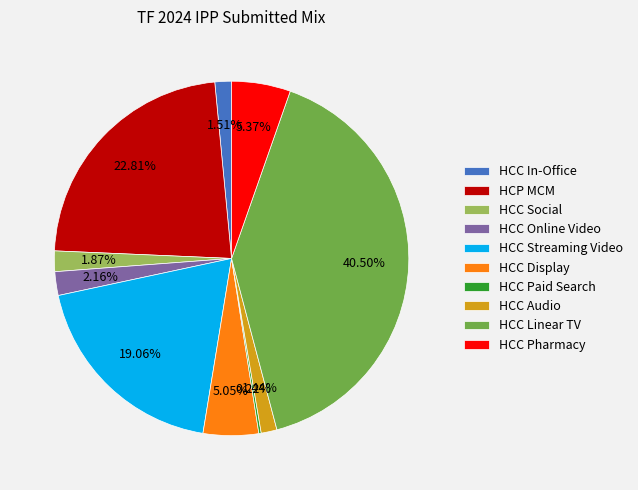

Between HCC Streaming Video and HCC Linear TV, which is larger?

HCC Linear TV